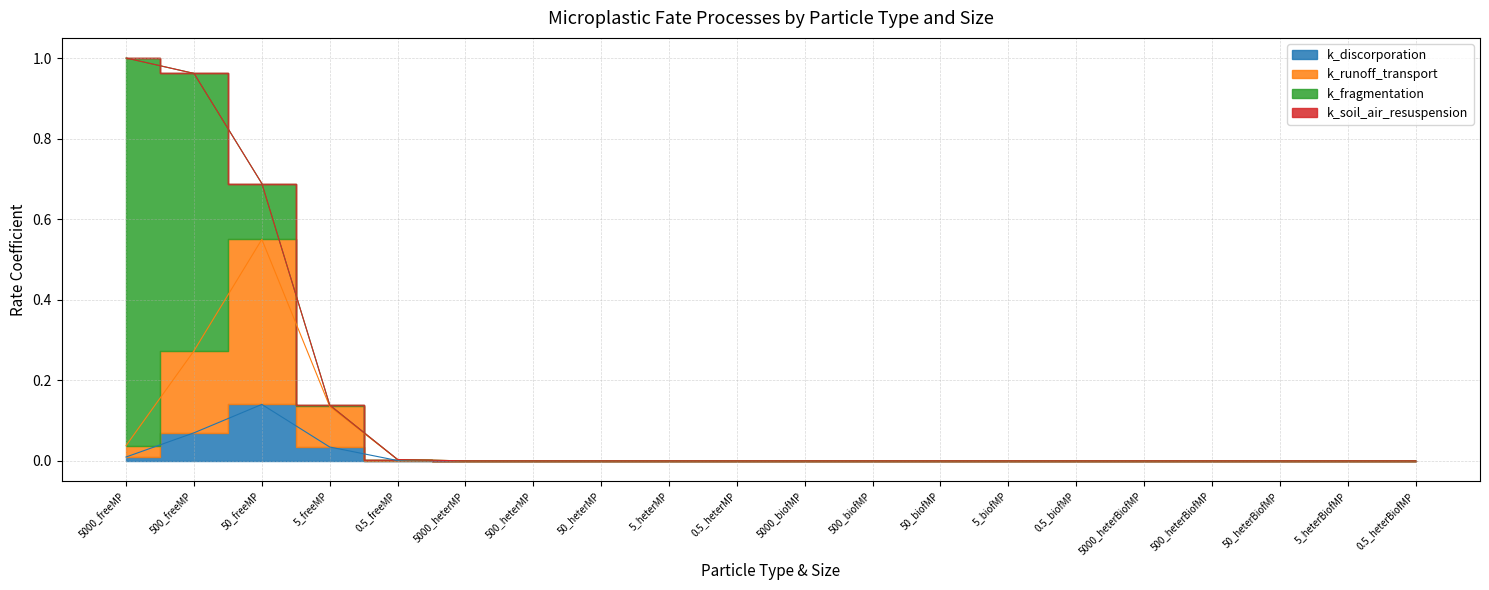

Is it true that k_discorporation equals 0.0 at 5000_heterBiofMP?

False